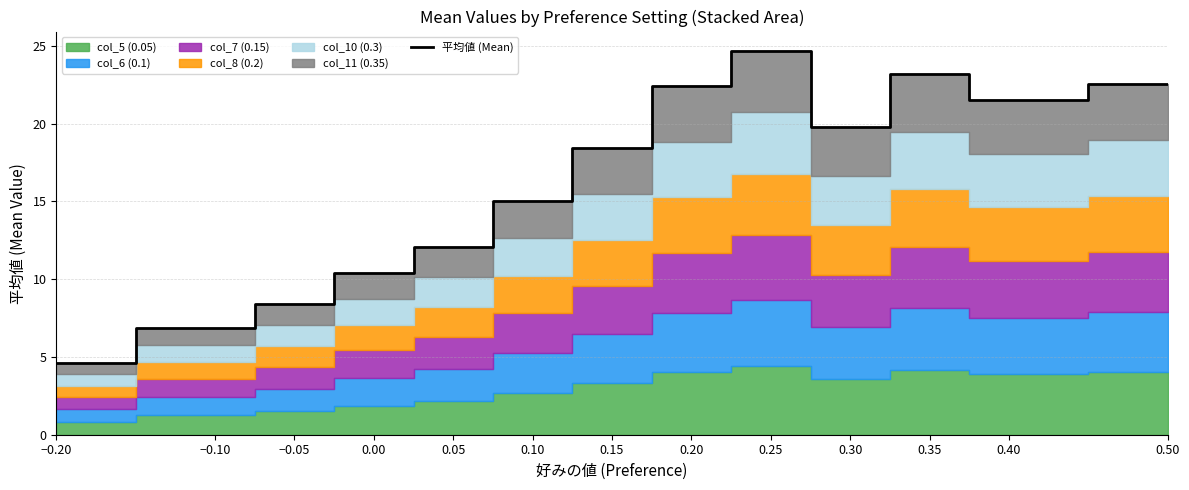

How many points are lower than both their immediate neighbors (excluding endpoints)?

2